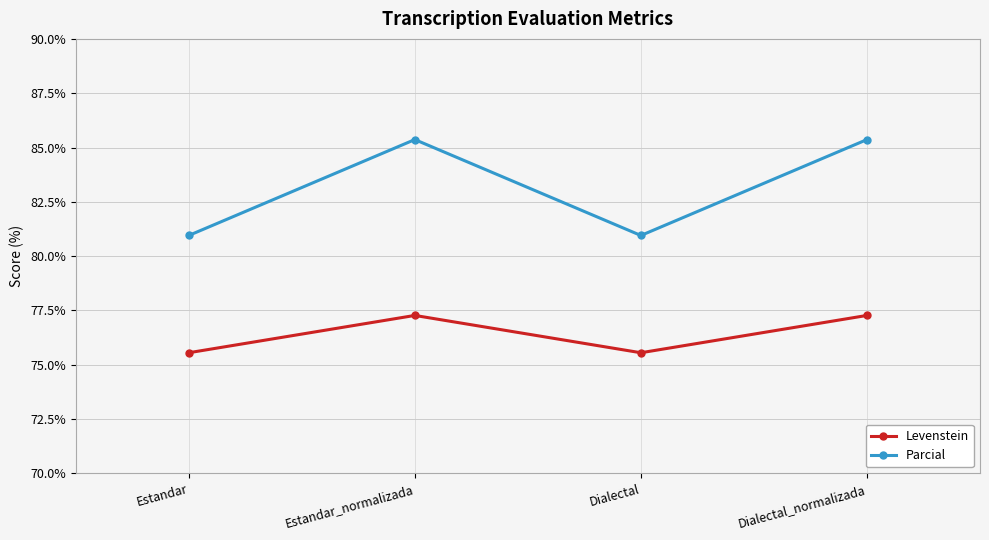

Does the chart have visible grid lines?

Yes